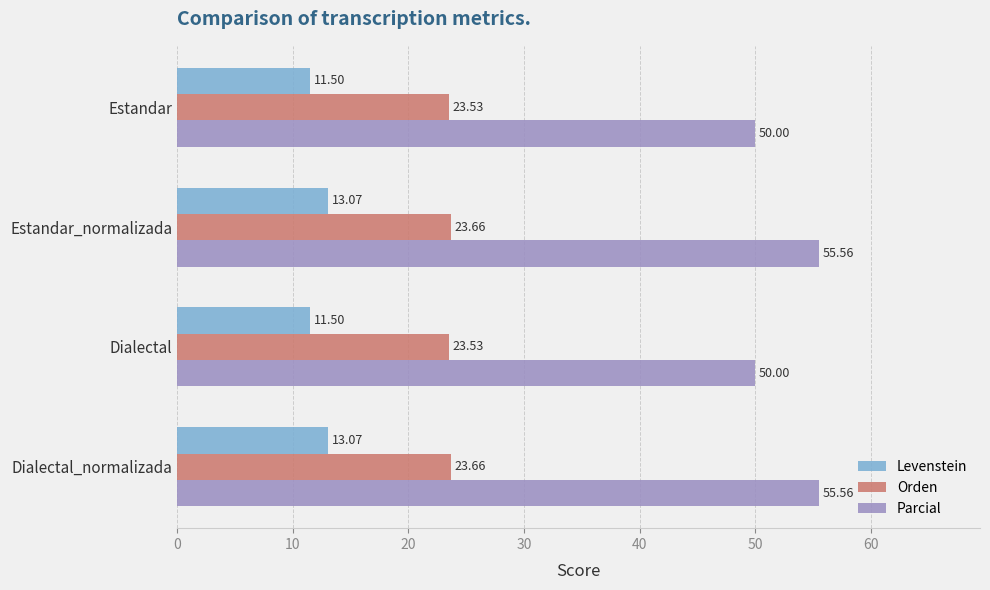

What is the total value across all series at Estandar_normalizada?

92.3